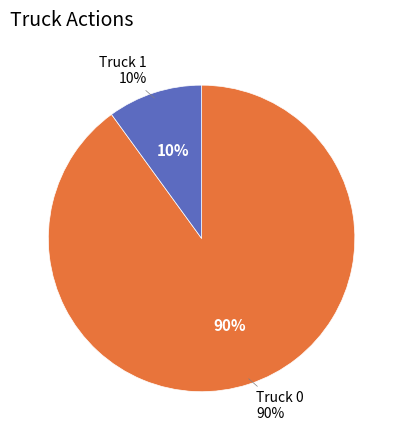

The Truck 1 slice represents 10% of the pie. True or false?

True